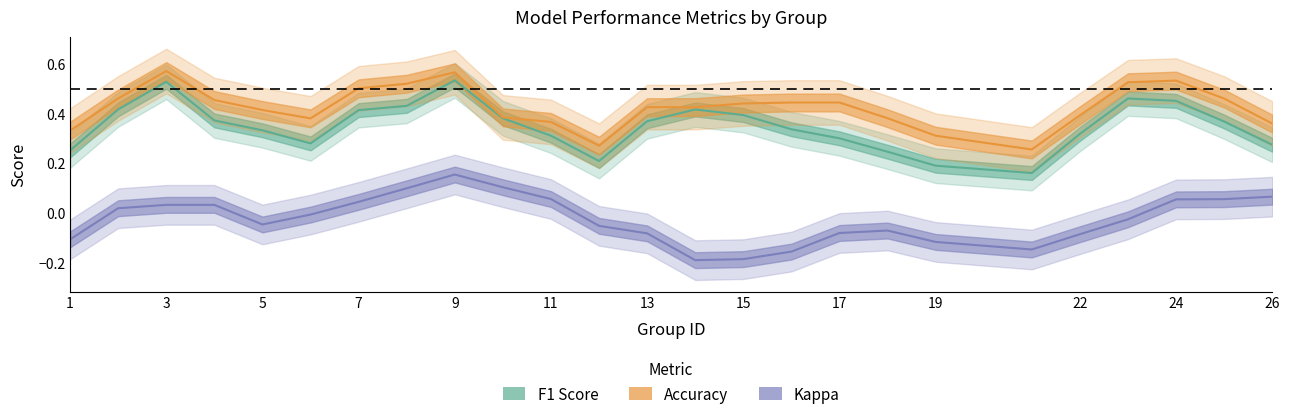

How many data points does each series have?

25